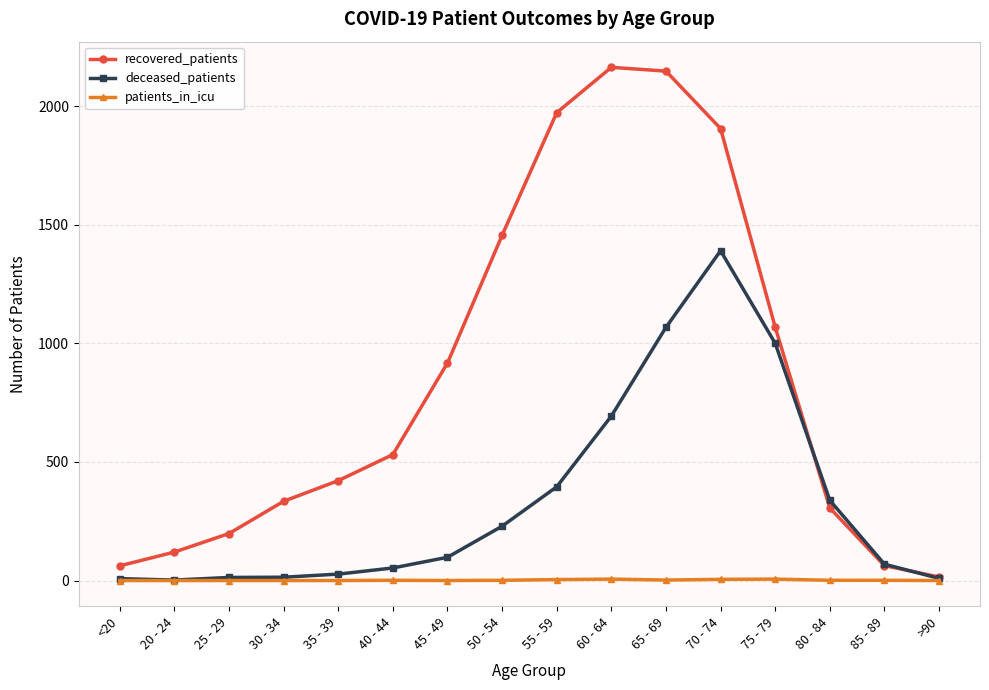

Which series has the largest range (max minus min)?

recovered_patients